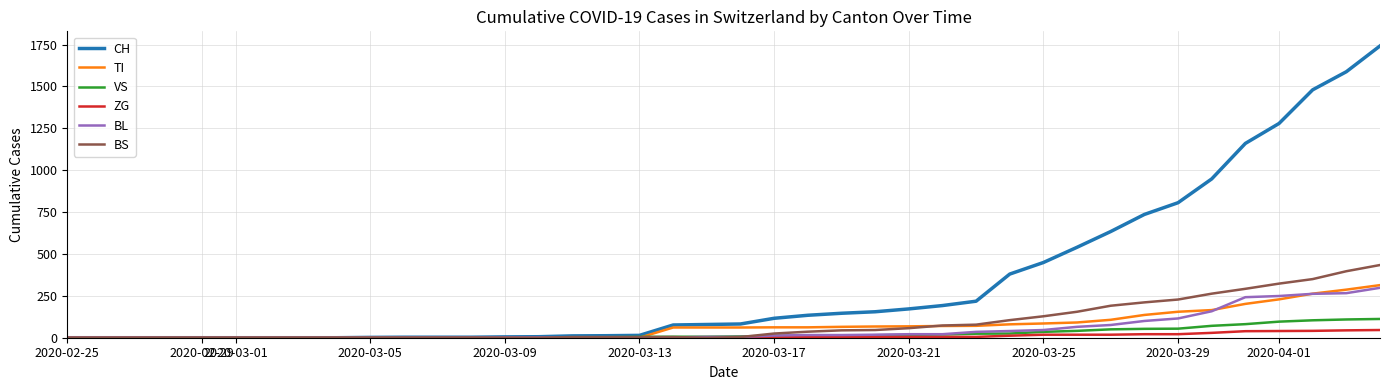

Which series has the largest total across all categories?

CH